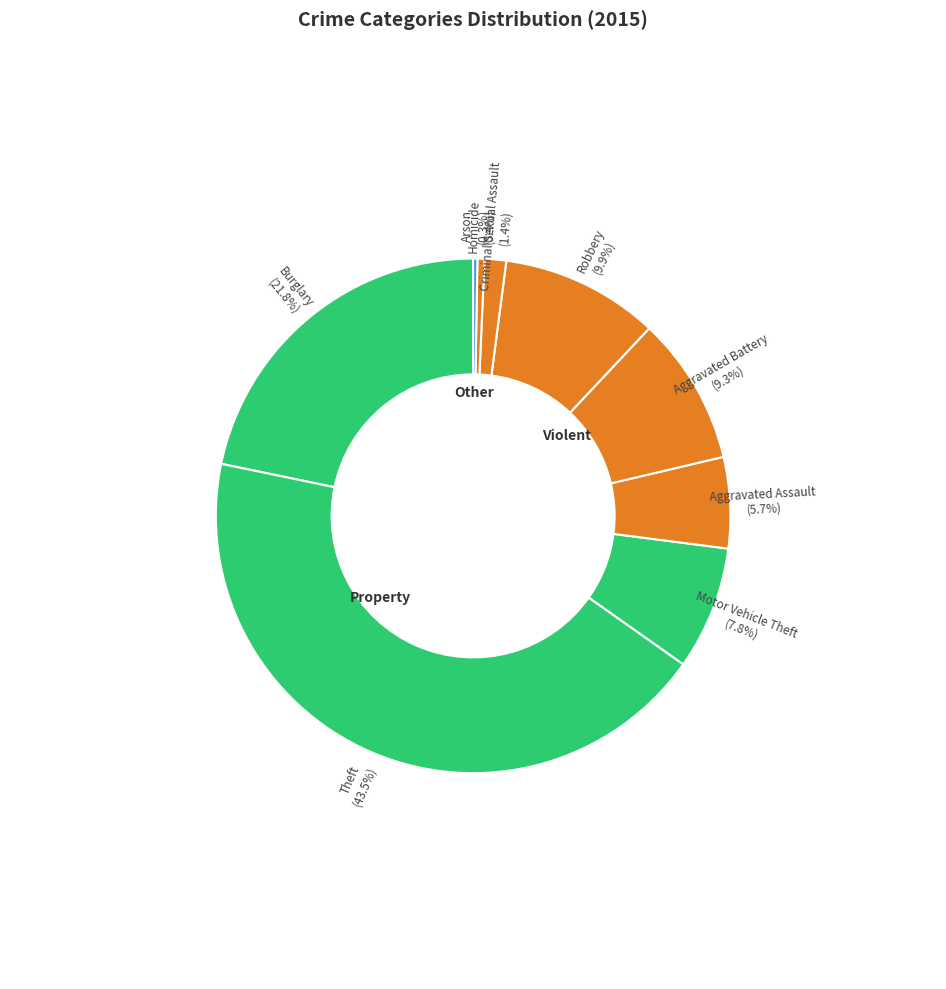

Does any single category account for the majority?

No